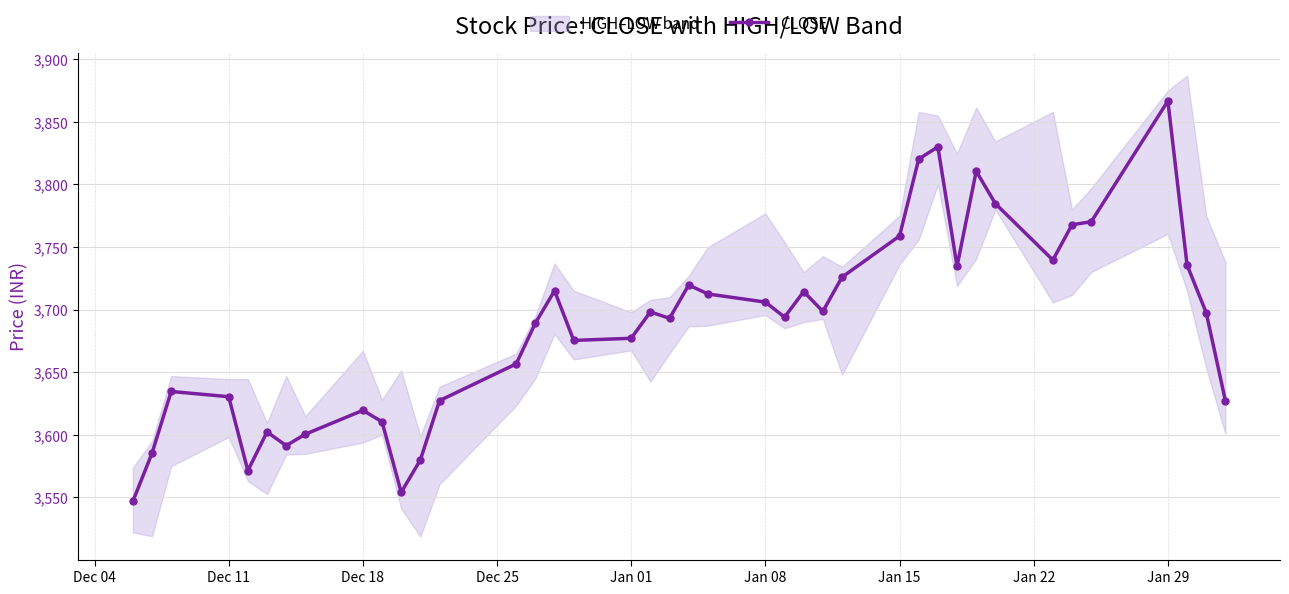

True or false: CLOSE has more than 0 points higher than both neighbors.

True